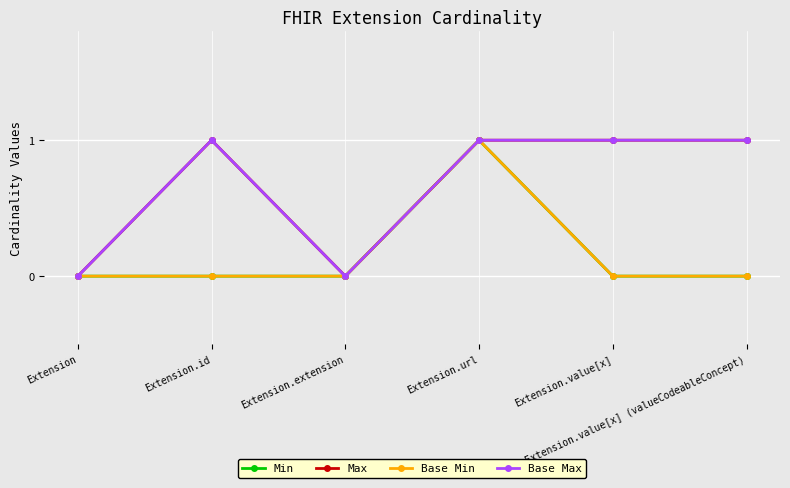

Does the chart have visible grid lines?

Yes